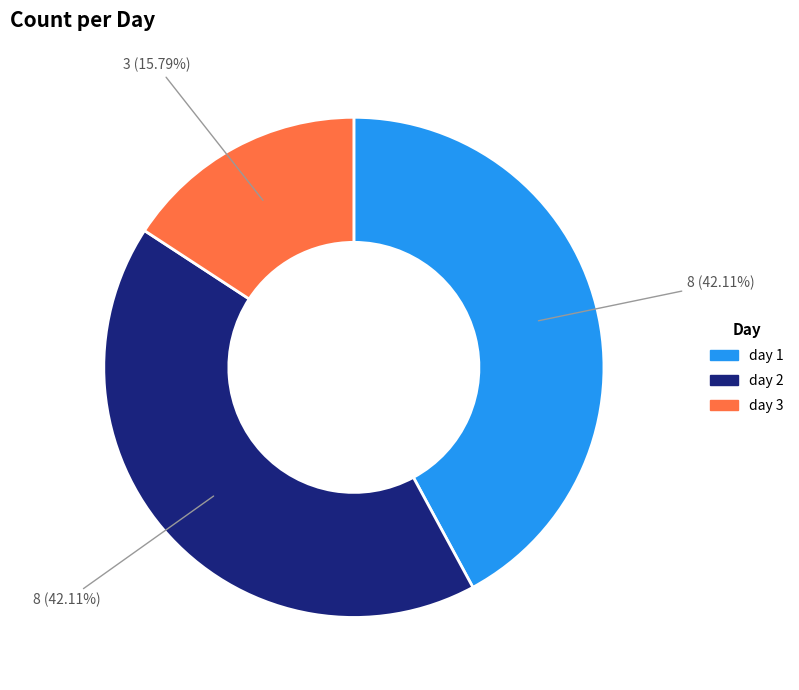

To the nearest percent, what is the average slice percentage?

33%